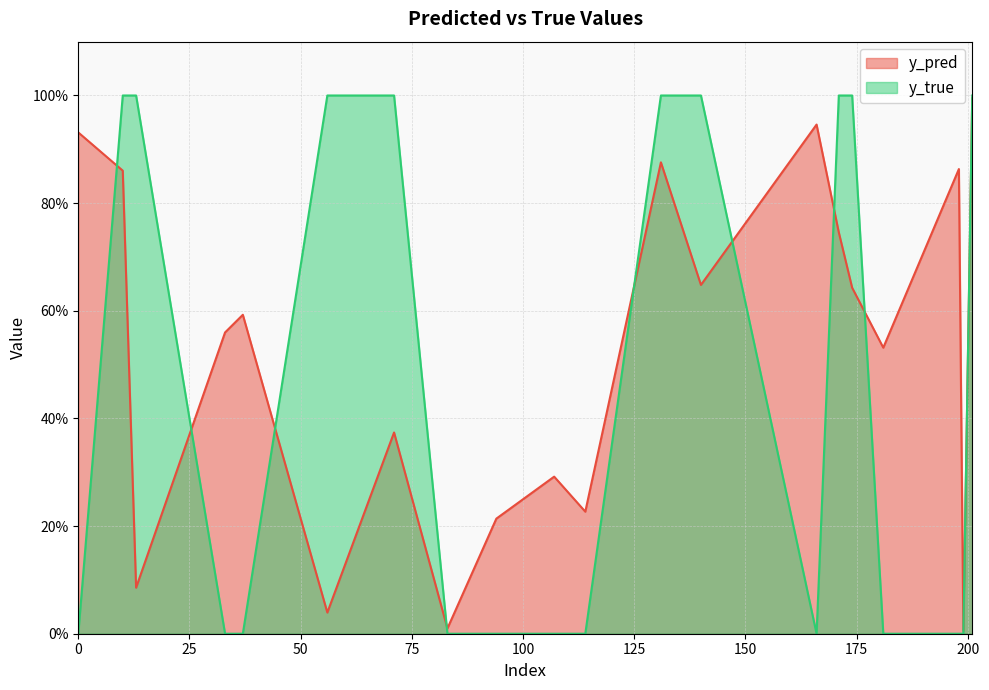

Reading left to right, extract all data points from this chart.

y_pred: 0.9	0.9	0.1	0.6	0.6	0.0	0.4	0.0	0.2	0.3	0.2	0.9	0.6	0.9	0.7	0.6	0.5	0.9	0.0	1.0
y_true: 0.0	1.0	1.0	0.0	0.0	1.0	1.0	0.0	0.0	0.0	0.0	1.0	1.0	0.0	1.0	1.0	0.0	0.0	0.0	1.0